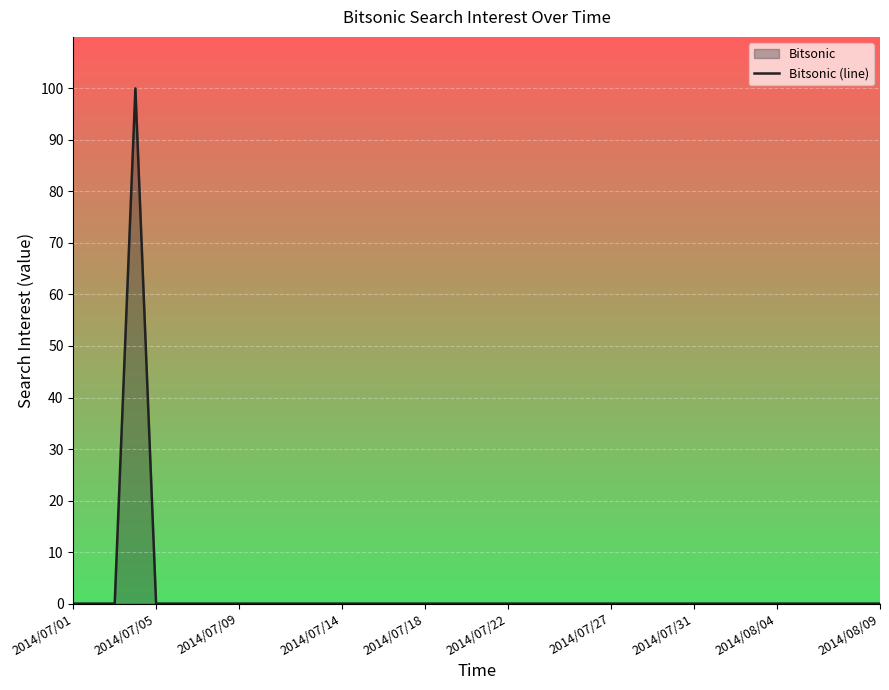

What is the difference between the maximum and minimum values?

100